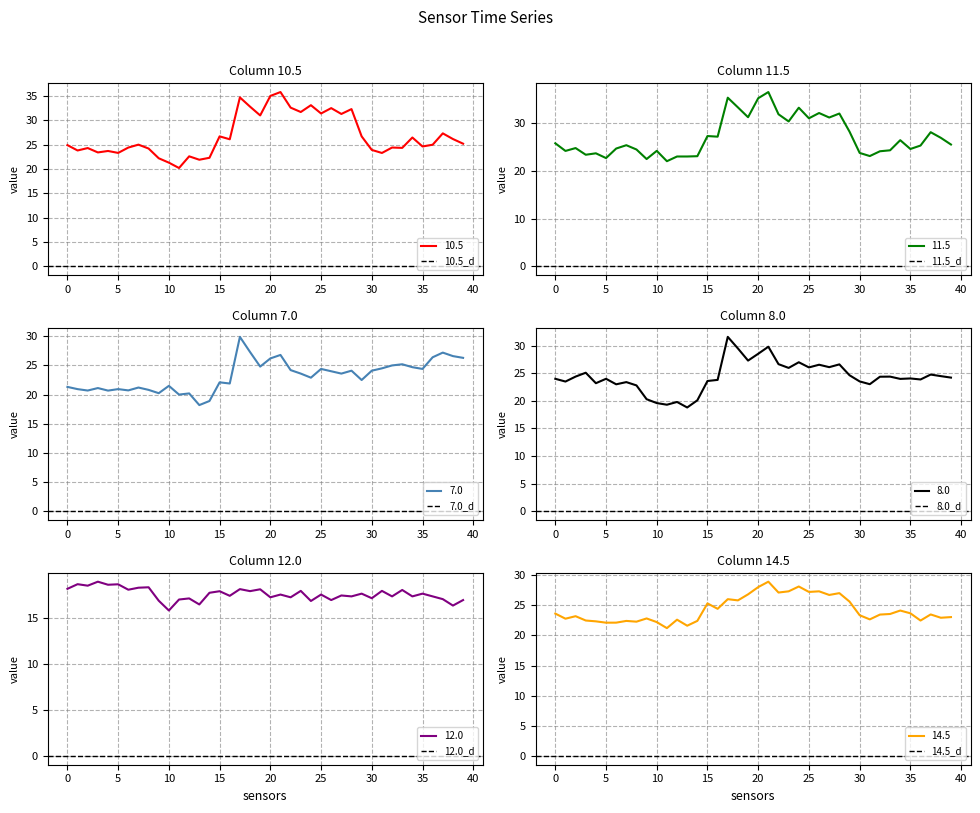

Reading left to right, what are all the values shown in this chart?

10.5: 0.0=24.9	1.0=23.8	2.0=24.3	3.0=23.4	4.0=23.7	5.0=23.3	6.0=24.4	7.0=25.0	8.0=24.2	9.0=22.2	10.0=21.3	11.0=20.2	12.0=22.6	13.0=21.9	14.0=22.3	15.0=26.7	16.0=26.1	17.0=34.7	18.0=32.8	19.0=31.0	20.0=35.0	21.0=35.8	22.0=32.6	23.0=31.7	24.0=33.1	25.0=31.4	26.0=32.5	27.0=31.3	28.0=32.3	29.0=26.7	30.0=23.9	31.0=23.3	32.0=24.4	33.0=24.3	34.0=26.5	35.0=24.6	36.0=25.0	37.0=27.3	38.0=26.2	39.0=25.2
11.5: 0.0=25.8	1.0=24.2	2.0=24.8	3.0=23.4	4.0=23.7	5.0=22.7	6.0=24.7	7.0=25.4	8.0=24.5	9.0=22.5	10.0=24.2	11.0=22.0	12.0=23.0	13.0=23.0	14.0=23.1	15.0=27.3	16.0=27.2	17.0=35.4	18.0=33.3	19.0=31.3	20.0=35.2	21.0=36.5	22.0=31.9	23.0=30.4	24.0=33.3	25.0=31.0	26.0=32.1	27.0=31.2	28.0=32.0	29.0=28.2	30.0=23.8	31.0=23.1	32.0=24.1	33.0=24.3	34.0=26.5	35.0=24.6	36.0=25.3	37.0=28.1	38.0=26.9	39.0=25.5
7.0: 0.0=21.3	1.0=20.9	2.0=20.7	3.0=21.1	4.0=20.7	5.0=20.9	6.0=20.7	7.0=21.2	8.0=20.8	9.0=20.2	10.0=21.5	11.0=20.0	12.0=20.2	13.0=18.2	14.0=18.9	15.0=22.1	16.0=21.9	17.0=29.9	18.0=27.3	19.0=24.8	20.0=26.2	21.0=26.8	22.0=24.2	23.0=23.6	24.0=22.9	25.0=24.4	26.0=24.0	27.0=23.6	28.0=24.1	29.0=22.5	30.0=24.1	31.0=24.5	32.0=25.0	33.0=25.2	34.0=24.7	35.0=24.4	36.0=26.4	37.0=27.2	38.0=26.6	39.0=26.3
8.0: 0.0=24.0	1.0=23.5	2.0=24.4	3.0=25.1	4.0=23.2	5.0=24.0	6.0=23.0	7.0=23.4	8.0=22.8	9.0=20.3	10.0=19.6	11.0=19.3	12.0=19.8	13.0=18.8	14.0=20.1	15.0=23.6	16.0=23.8	17.0=31.6	18.0=29.5	19.0=27.3	20.0=28.5	21.0=29.8	22.0=26.7	23.0=26.0	24.0=27.0	25.0=26.1	26.0=26.5	27.0=26.1	28.0=26.6	29.0=24.6	30.0=23.5	31.0=23.0	32.0=24.4	33.0=24.4	34.0=24.0	35.0=24.1	36.0=23.9	37.0=24.8	38.0=24.5	39.0=24.2
12.0: 0.0=18.2	1.0=18.7	2.0=18.6	3.0=19.0	4.0=18.7	5.0=18.7	6.0=18.1	7.0=18.3	8.0=18.4	9.0=16.9	10.0=15.9	11.0=17.1	12.0=17.2	13.0=16.5	14.0=17.8	15.0=18.0	16.0=17.5	17.0=18.2	18.0=18.0	19.0=18.2	20.0=17.3	21.0=17.6	22.0=17.3	23.0=18.0	24.0=16.9	25.0=17.6	26.0=17.0	27.0=17.5	28.0=17.4	29.0=17.7	30.0=17.2	31.0=18.0	32.0=17.4	33.0=18.1	34.0=17.4	35.0=17.7	36.0=17.4	37.0=17.1	38.0=16.4	39.0=17.0
14.5: 0.0=23.6	1.0=22.8	2.0=23.2	3.0=22.5	4.0=22.3	5.0=22.1	6.0=22.1	7.0=22.4	8.0=22.3	9.0=22.8	10.0=22.2	11.0=21.2	12.0=22.6	13.0=21.6	14.0=22.4	15.0=25.3	16.0=24.4	17.0=26.0	18.0=25.8	19.0=26.8	20.0=28.0	21.0=28.9	22.0=27.1	23.0=27.3	24.0=28.1	25.0=27.2	26.0=27.3	27.0=26.7	28.0=27.0	29.0=25.6	30.0=23.3	31.0=22.6	32.0=23.4	33.0=23.5	34.0=24.1	35.0=23.7	36.0=22.5	37.0=23.5	38.0=22.9	39.0=23.0